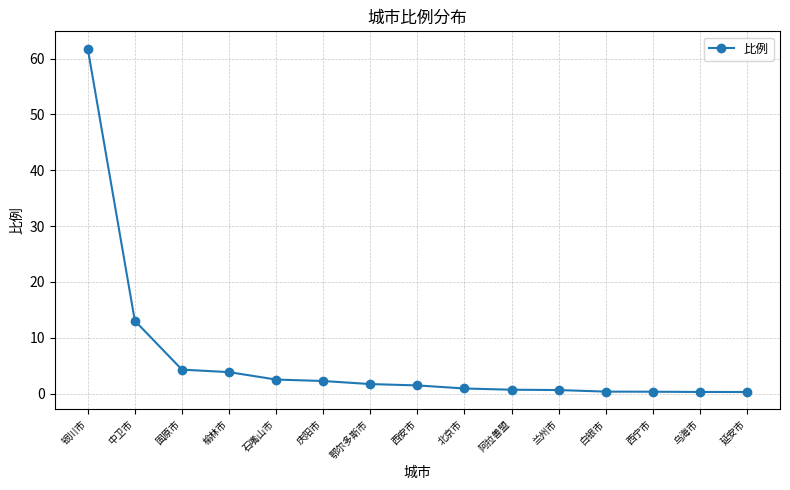

The value at 银川市 is 14.1. True or false?

False